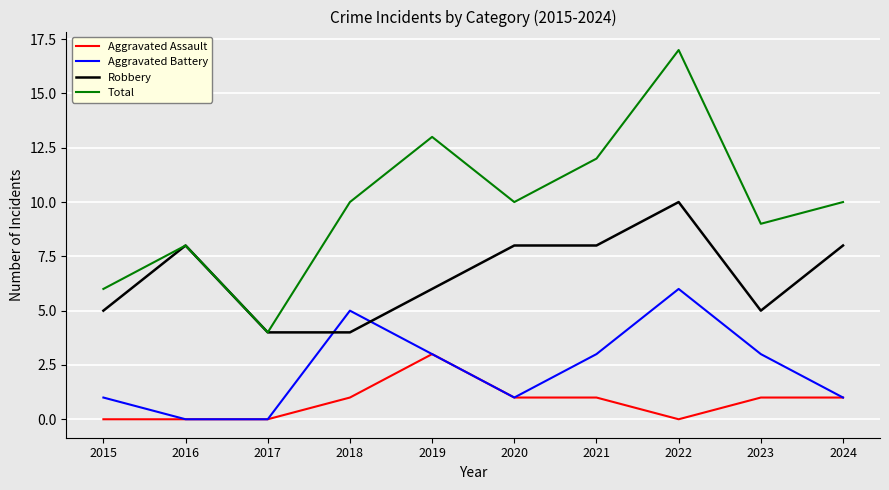

How many intersections are there between Robbery and Aggravated Battery?

2